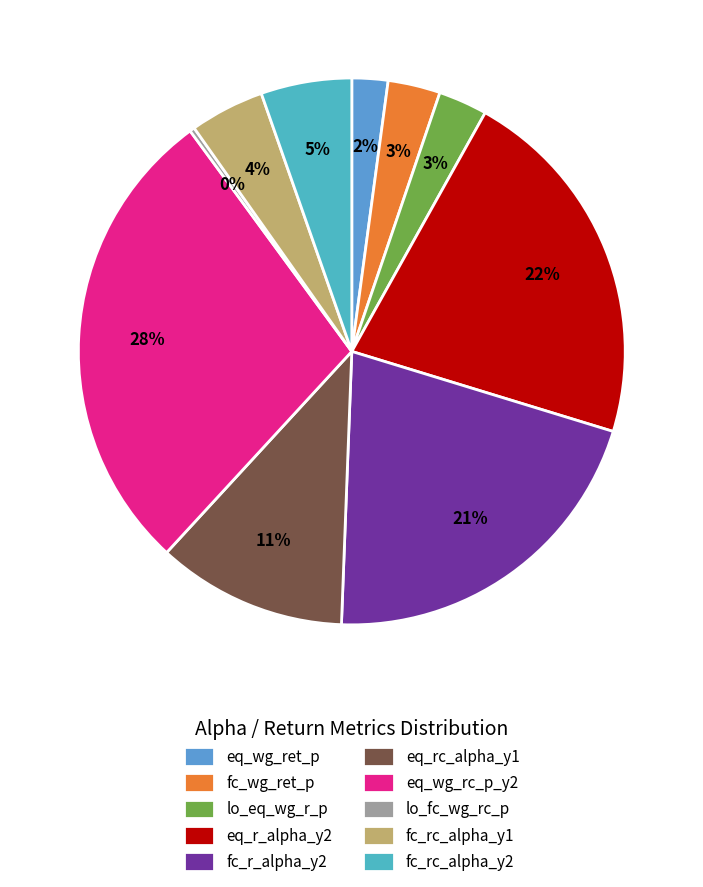

What percentage is the fc_rc_alpha_y2 slice, to the nearest percent?

5%